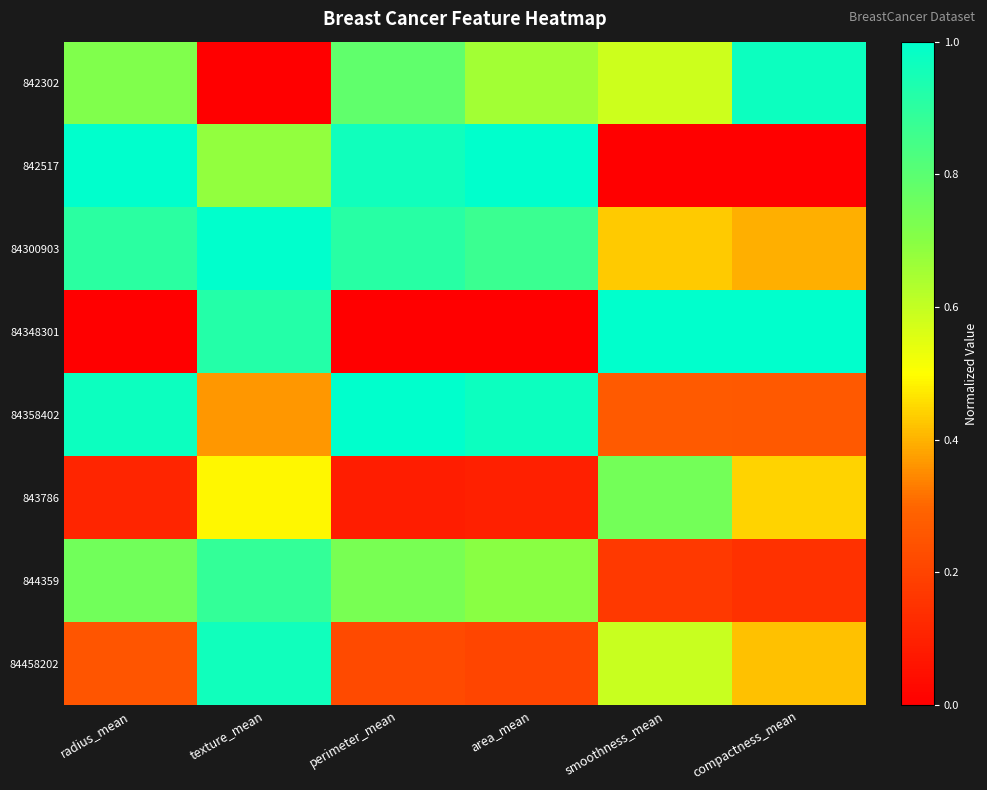

Reading left to right, extract all data points from this chart.

842302: radius_mean=0.7	texture_mean=0.0	perimeter_mean=0.8	area_mean=0.7	smoothness_mean=0.6	compactness_mean=1.0
842517: radius_mean=1.0	texture_mean=0.7	perimeter_mean=1.0	area_mean=1.0	smoothness_mean=0.0	compactness_mean=0.0
84300903: radius_mean=0.9	texture_mean=1.0	perimeter_mean=0.9	area_mean=0.9	smoothness_mean=0.4	compactness_mean=0.4
84348301: radius_mean=0.0	texture_mean=0.9	perimeter_mean=0.0	area_mean=0.0	smoothness_mean=1.0	compactness_mean=1.0
84358402: radius_mean=1.0	texture_mean=0.4	perimeter_mean=1.0	area_mean=1.0	smoothness_mean=0.3	compactness_mean=0.3
843786: radius_mean=0.1	texture_mean=0.5	perimeter_mean=0.1	area_mean=0.1	smoothness_mean=0.7	compactness_mean=0.4
844359: radius_mean=0.7	texture_mean=0.9	perimeter_mean=0.7	area_mean=0.7	smoothness_mean=0.2	compactness_mean=0.1
84458202: radius_mean=0.3	texture_mean=1.0	perimeter_mean=0.2	area_mean=0.2	smoothness_mean=0.6	compactness_mean=0.4